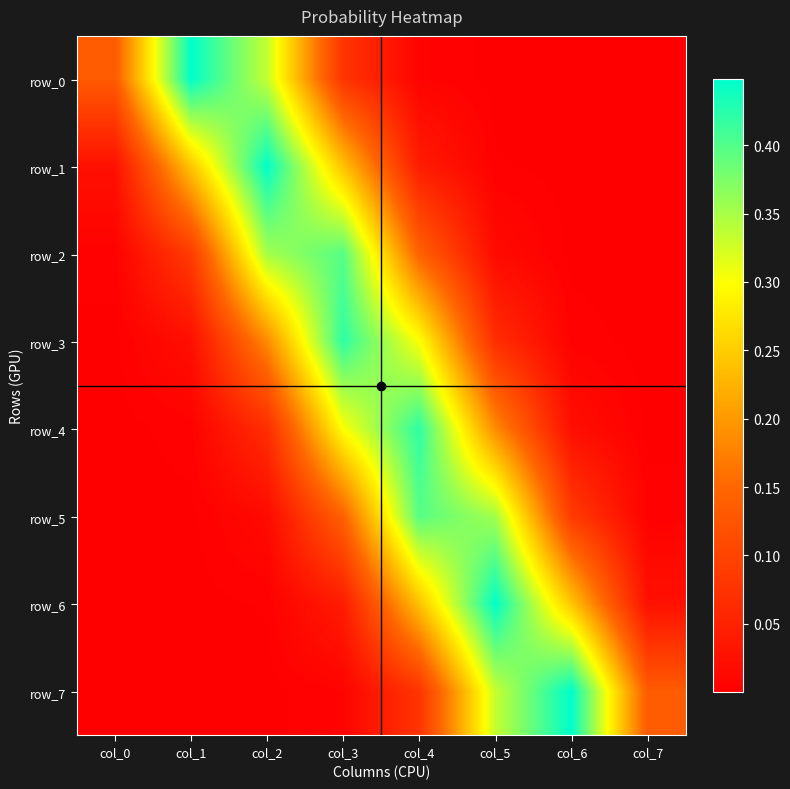

At how many categories does at least one series exceed 0?

8